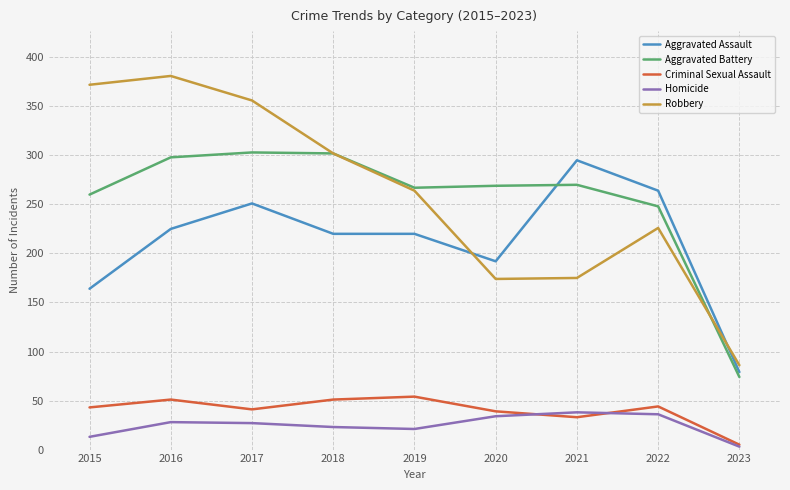

What is the total value across all series at 2019?

826